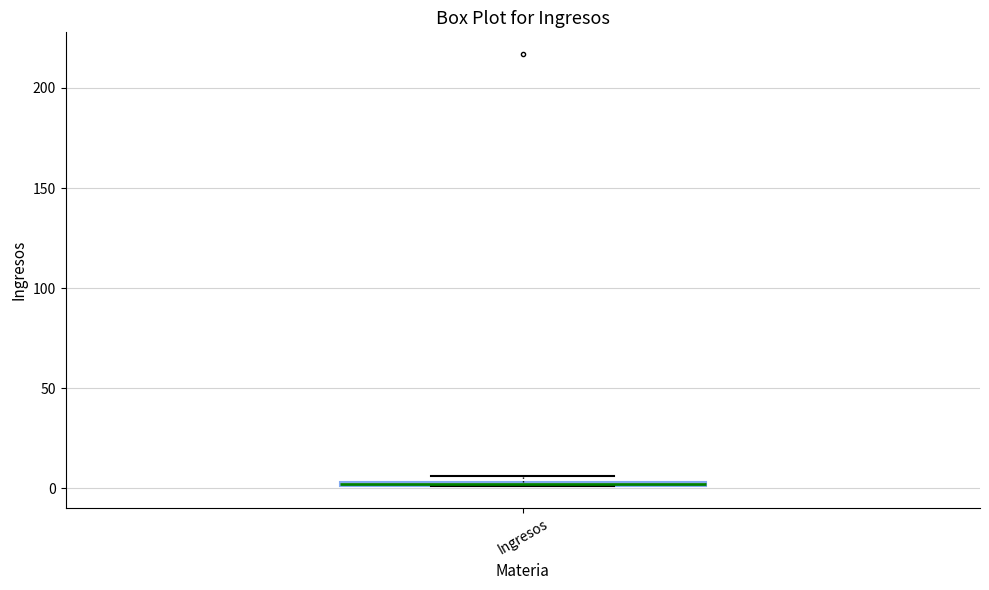

Where is the lower edge of the box for Ingresos on the y-axis? The values are not printed on the chart, so give them approximately, as read against the axis.

0